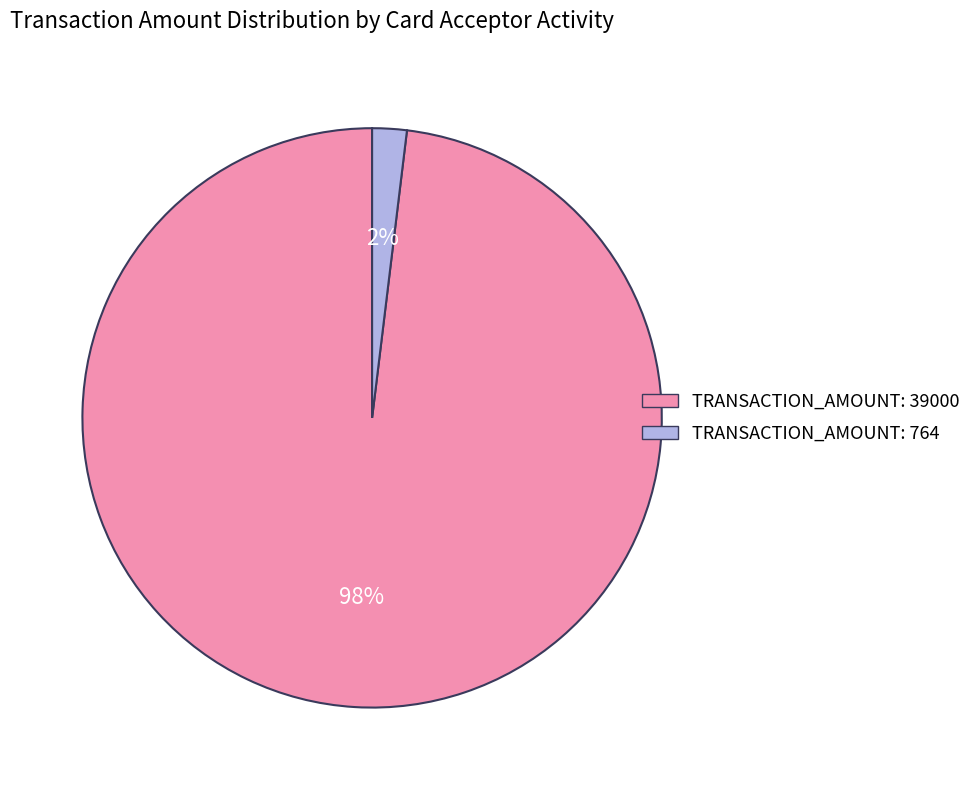

Does any single category account for the majority?

Yes